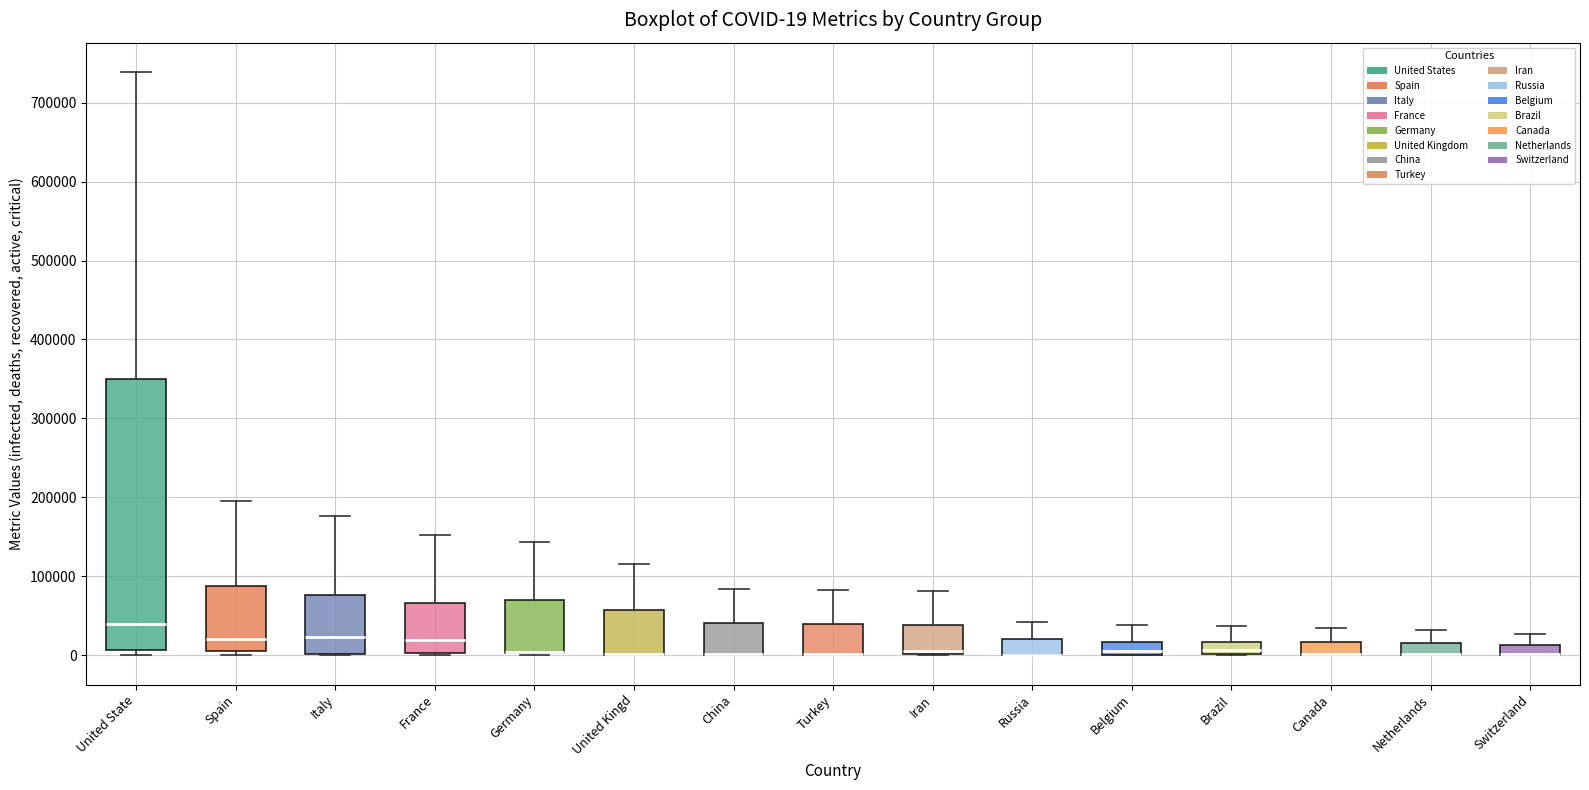

Comparing the boxes themselves (not the whiskers), which one is the tallest?

United State